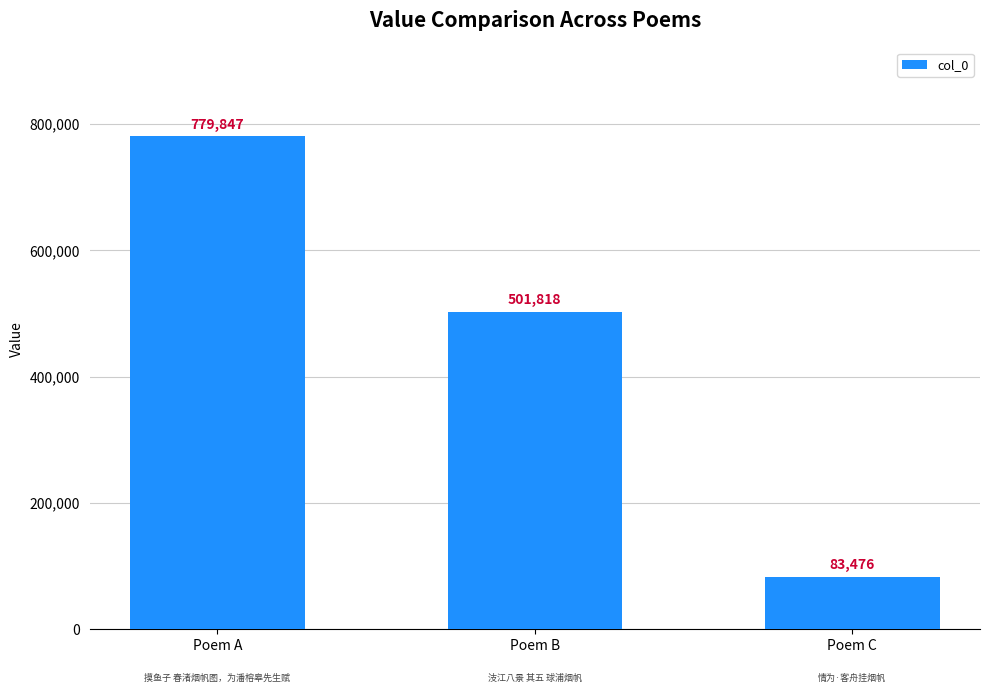

What is the value of the 3rd bar from the left?

83476